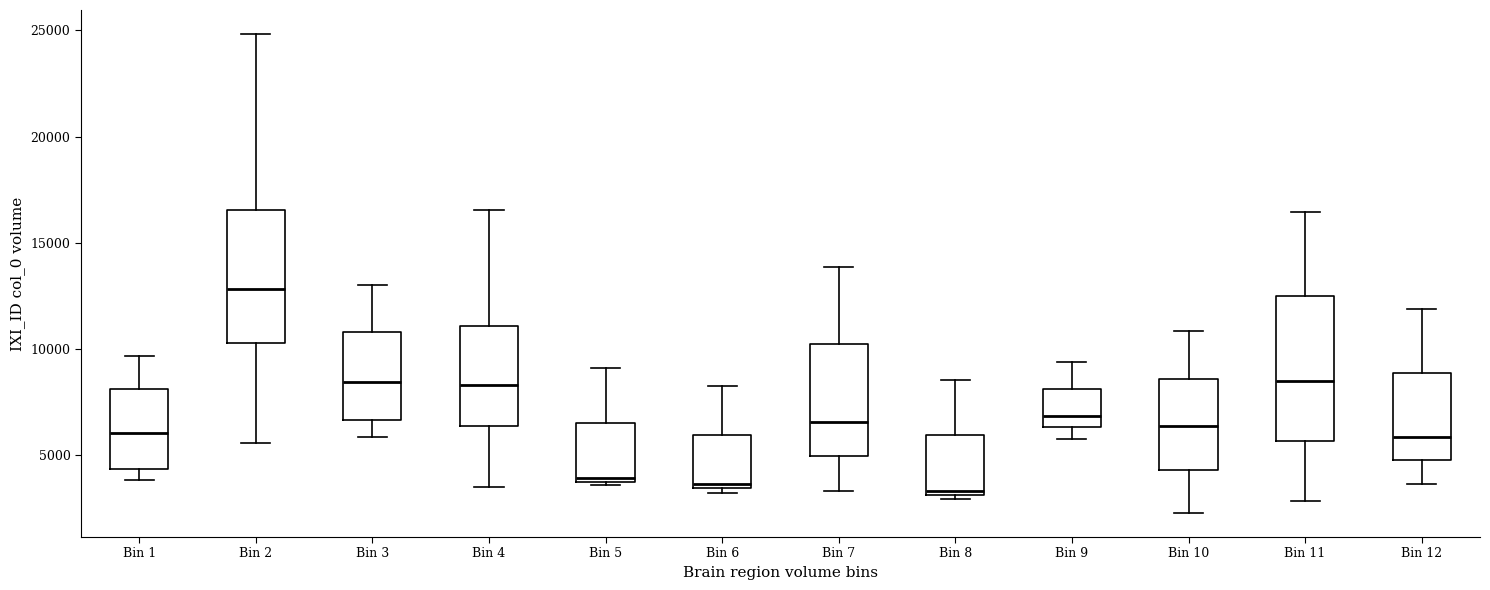

Reading left to right, read every box against the y-axis: the position of its median line, the range the box covers, and the ends of its whiskers. The values are not printed on the chart, so give them approximately, as read against the axis.

Bin 1: median 6000, box 4500 to 8000, whiskers 4000 to 9500
Bin 2: median 13000, box 10500 to 16500, whiskers 5500 to 25000
Bin 3: median 8500, box 6500 to 11000, whiskers 6000 to 13000
Bin 4: median 8500, box 6500 to 11000, whiskers 3500 to 16500
Bin 5: median 4000 (just above the box's lower edge), box 4000 to 6500, whiskers 3500 to 9000
Bin 6: median 3500 (just above the box's lower edge), box 3500 to 6000, whiskers 3000 to 8000
Bin 7: median 6500, box 5000 to 10000, whiskers 3500 to 14000
Bin 8: median 3500, box 3000 to 6000, whiskers 3000 (just below the box's lower edge) to 8500
Bin 9: median 7000, box 6500 to 8000, whiskers 6000 to 9500
Bin 10: median 6500, box 4500 to 8500, whiskers 2500 to 11000
Bin 11: median 8500, box 5500 to 12500, whiskers 3000 to 16500
Bin 12: median 6000, box 5000 to 9000, whiskers 3500 to 12000